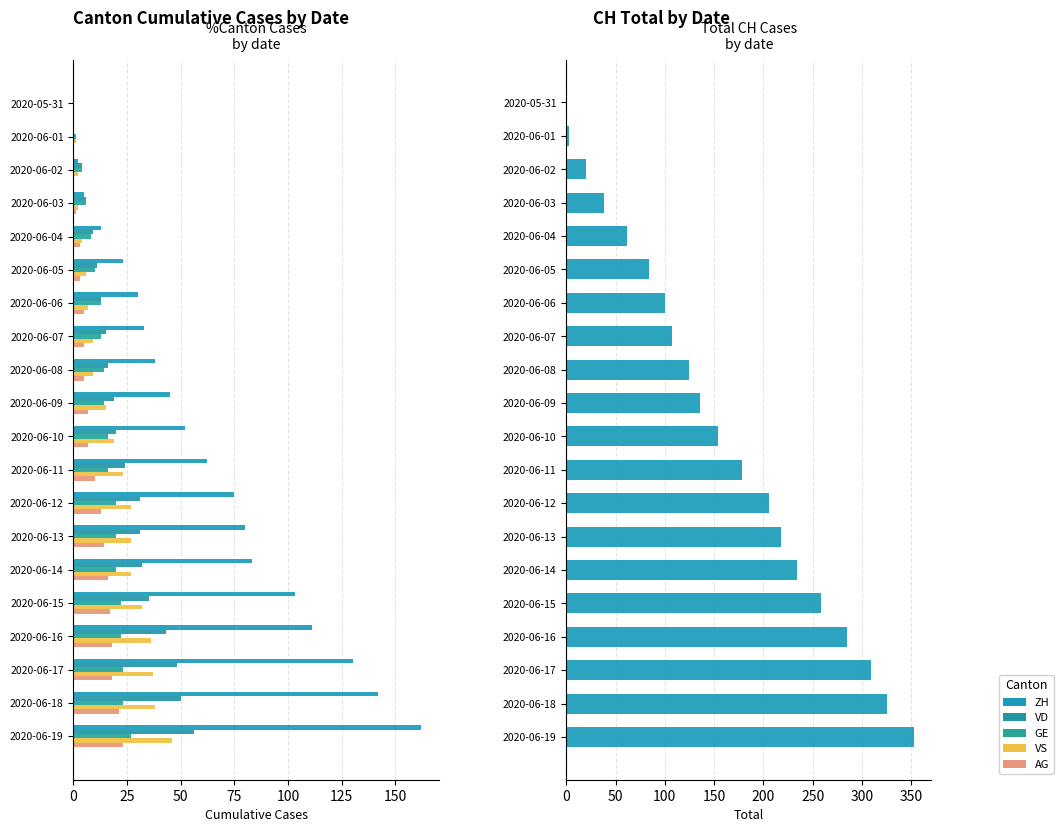

How many data points in AG are above 7?

9